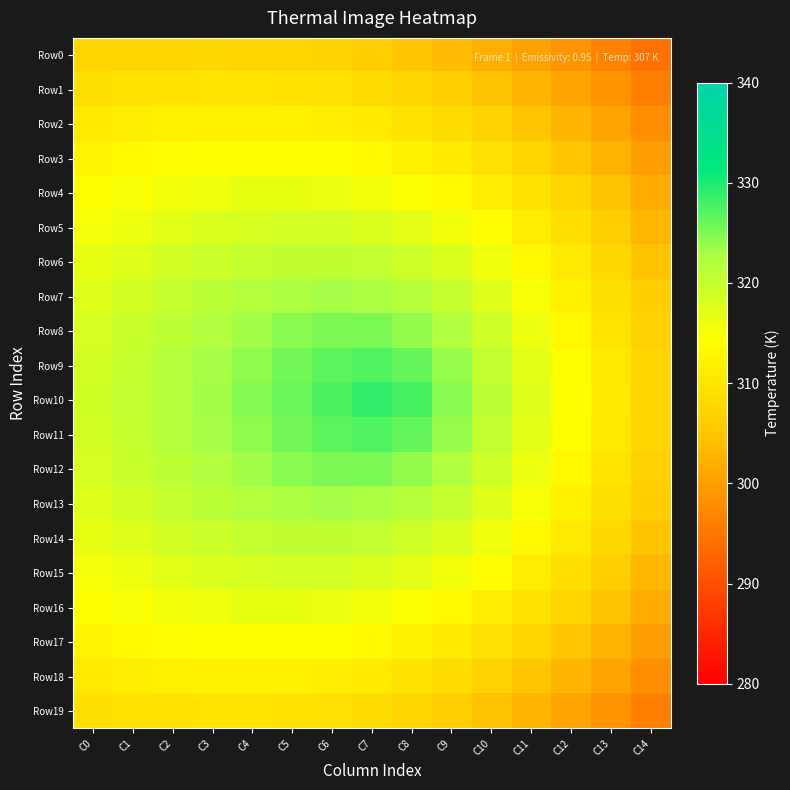

What is the smallest value displayed?

294.4